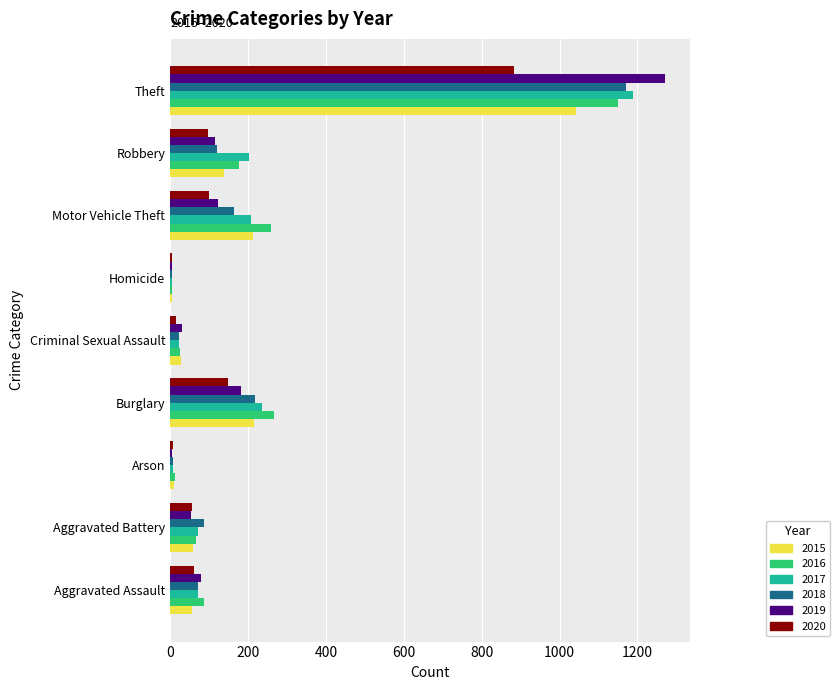

At which label is 2019 closest to 638?

Burglary